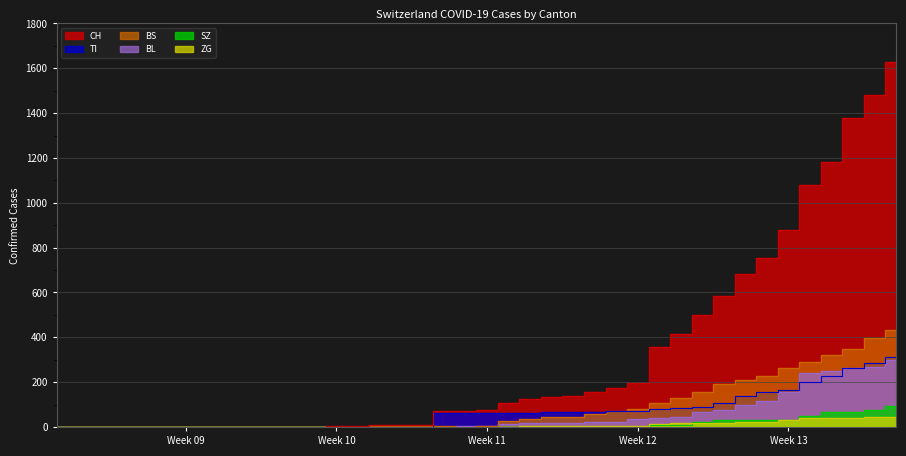

True or false: BL and TI intersect in this chart.

True